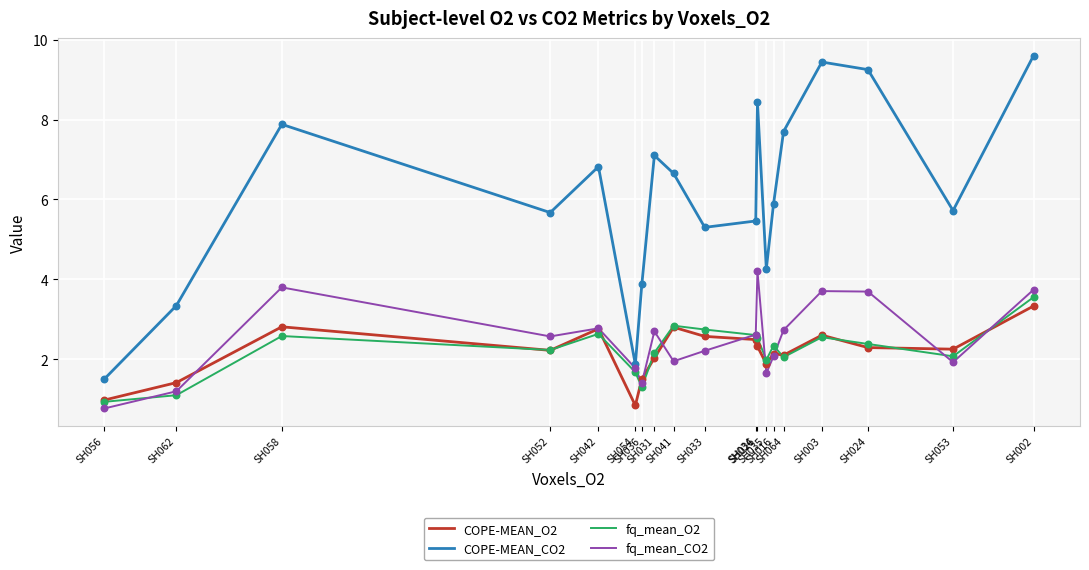

What is the total value across all series at SH064?

14.6